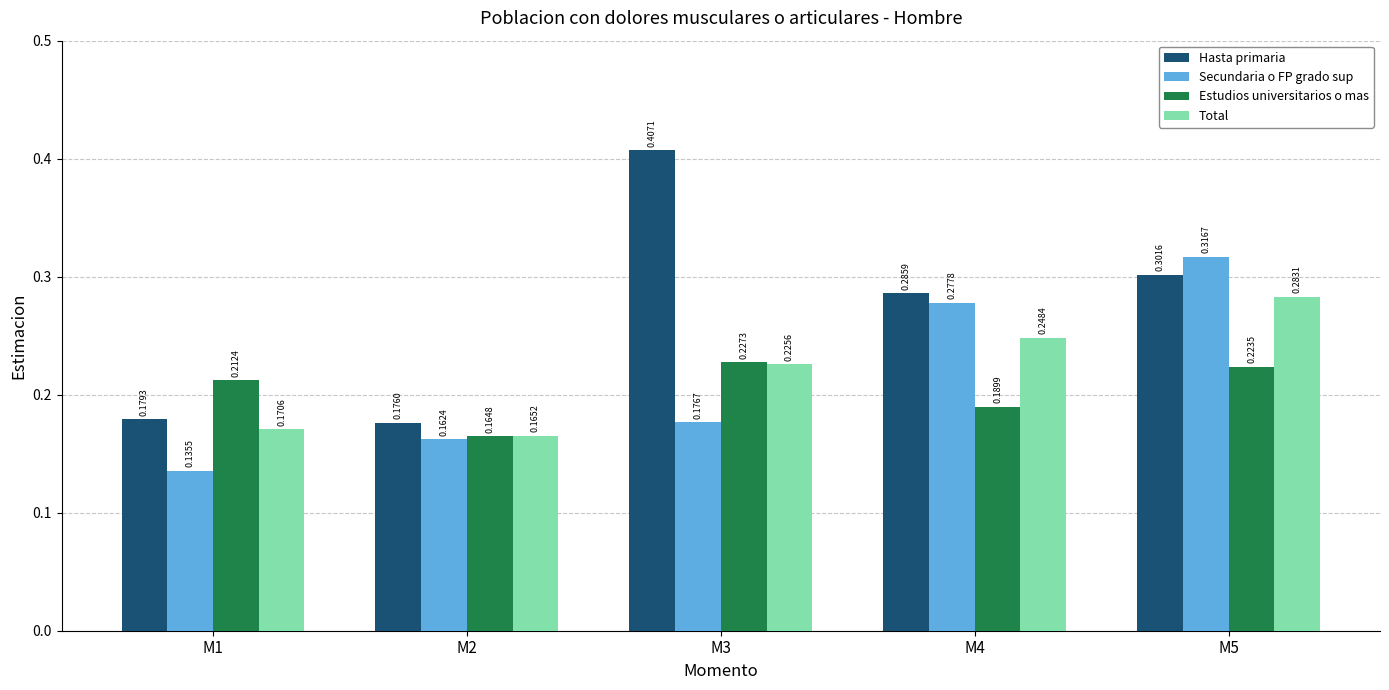

Rank the series at M1 from highest to lowest value.

Estudios universitarios o mas, Hasta primaria, Total, Secundaria o FP grado sup